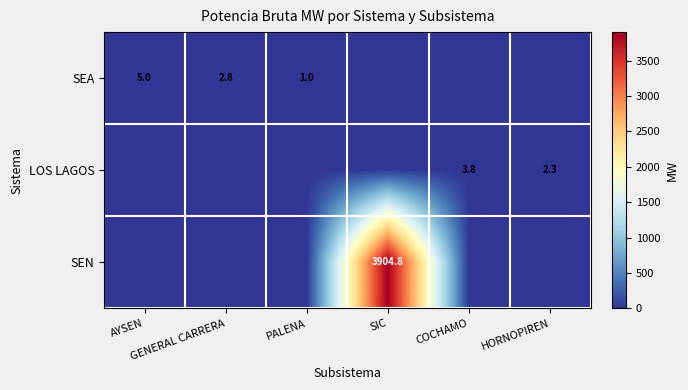

Is it true that SEN equals 0.0 at GENERAL CARRERA?

True